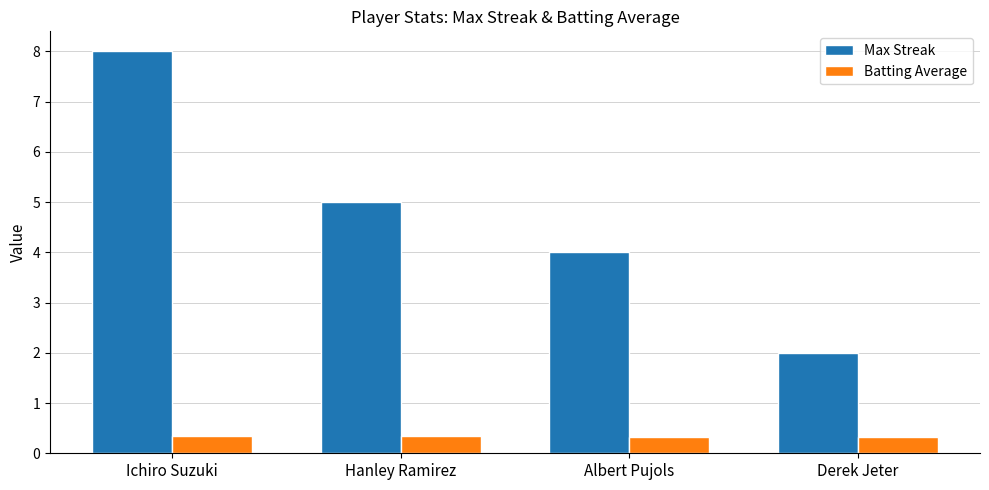

List the series in order of their peak value, highest first.

Max Streak, Batting Average